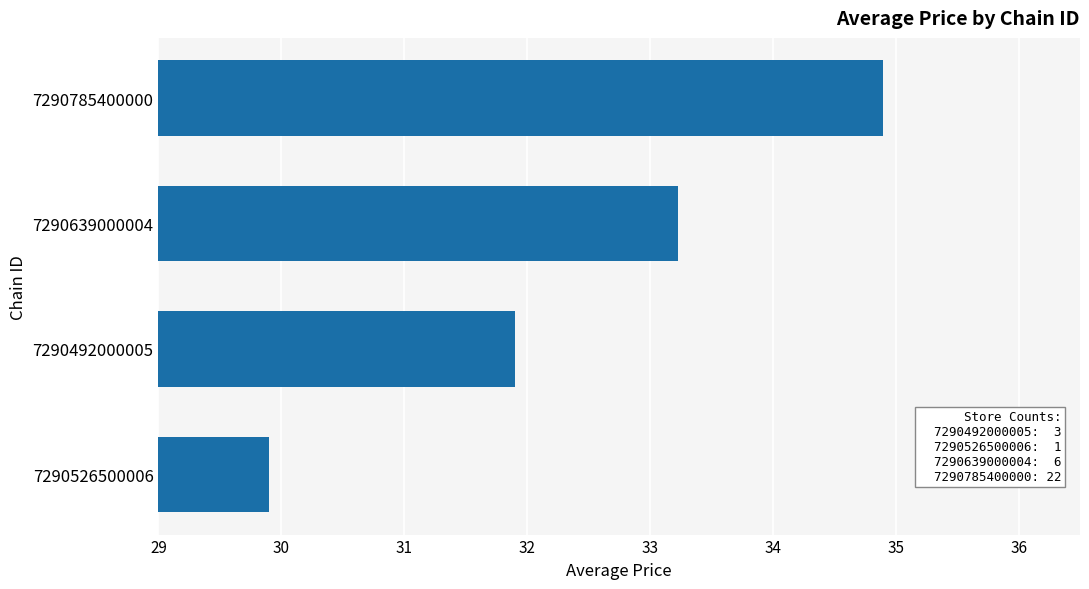

Reading bottom to top, transcribe all the data shown in this chart.

7290526500006=29.9	7290492000005=31.9	7290639000004=33.2	7290785400000=34.9